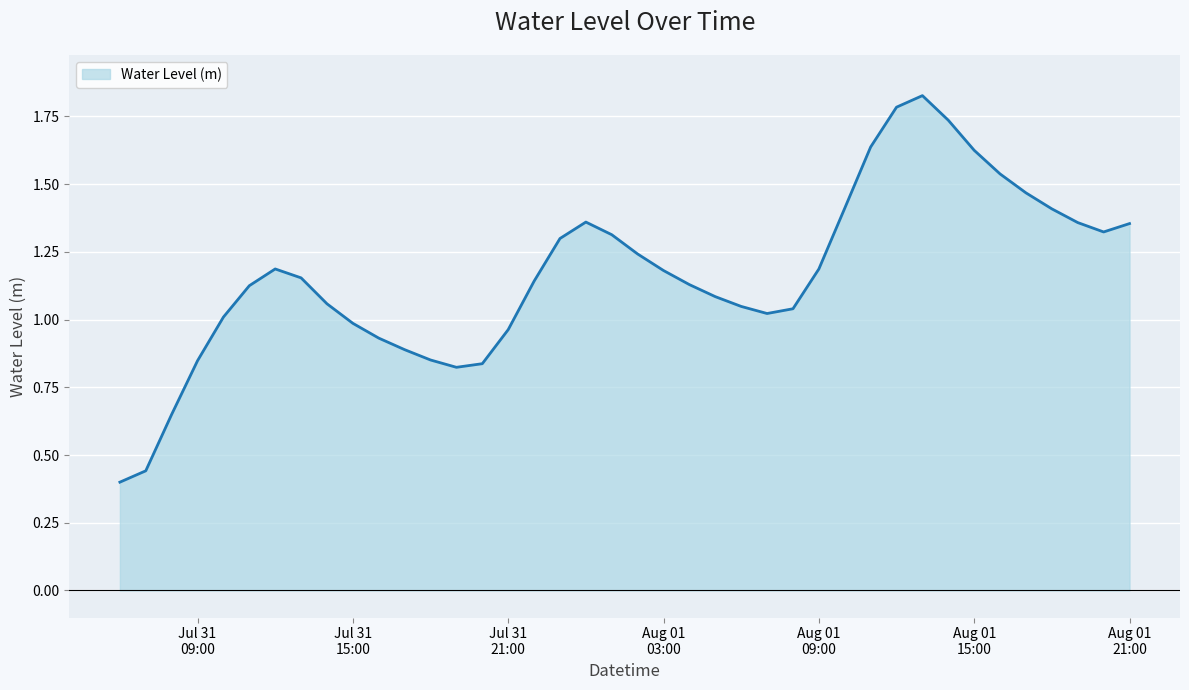

How many interior local peaks (higher than both neighbors) does the data have?

3